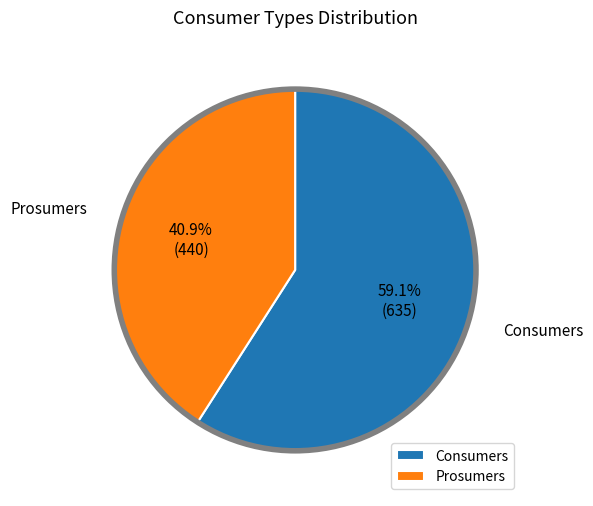

Which slice is the smallest?

Prosumers